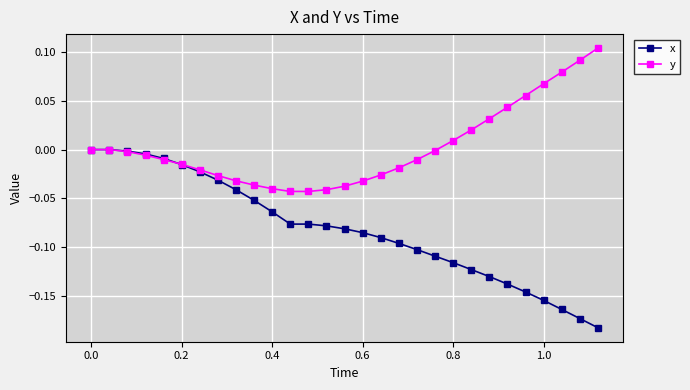

After their last crossing, which series has the higher values: y or x?

y